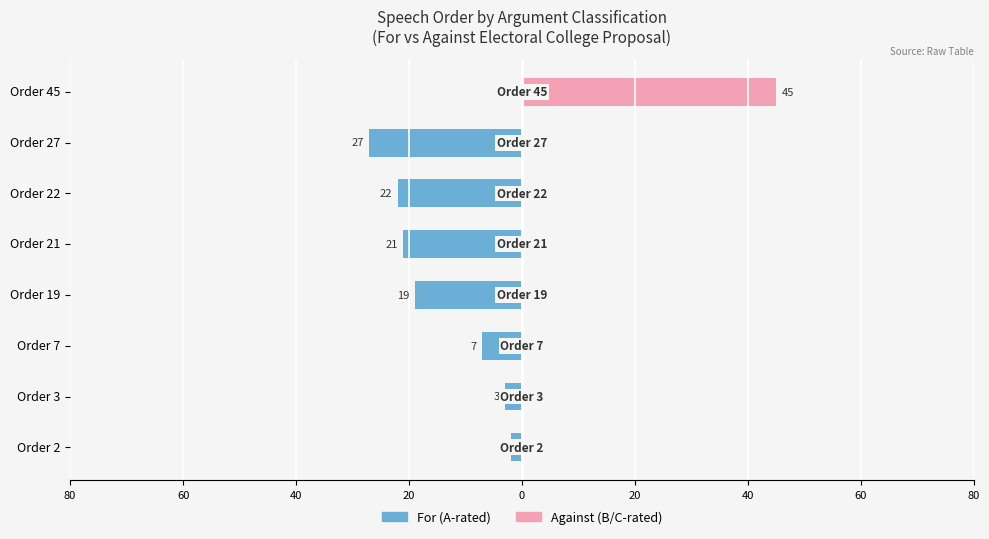

The value of Against (B/C-rated) at Order 2 is 20. True or false?

False